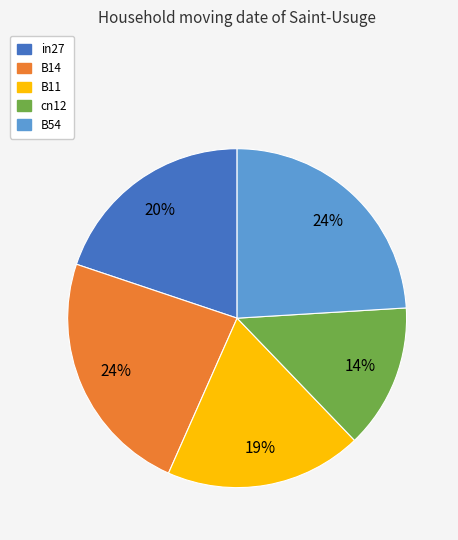

To the nearest percent, what is the difference between the cn12 and in27 slice percentages?

6%